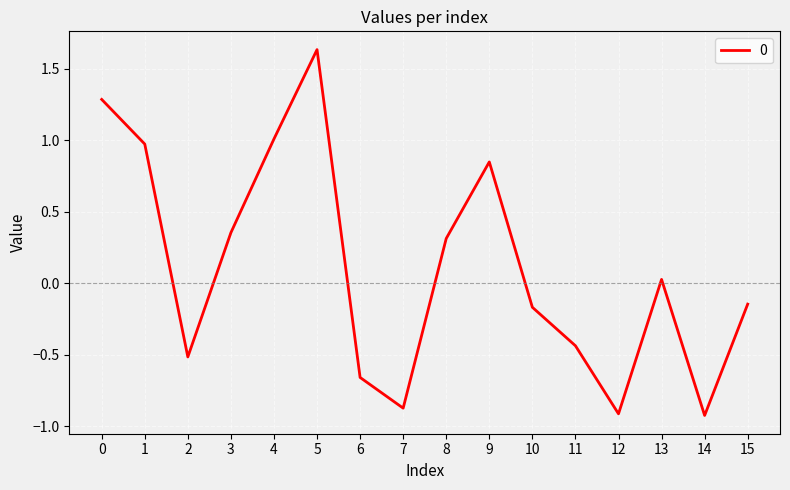

True or false: the data shows 0.1 at 8.

False